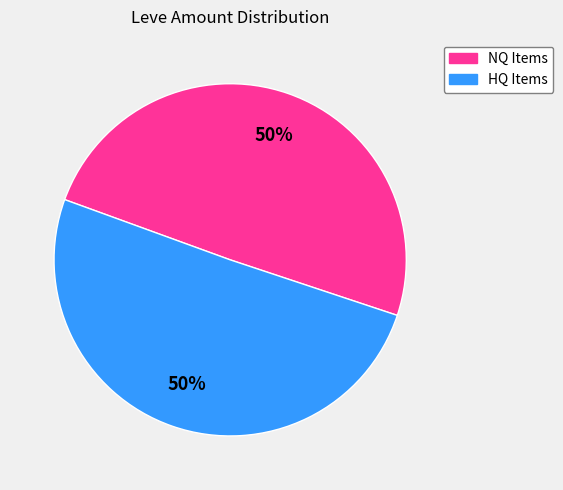

To the nearest percent, what is the average slice percentage?

50%